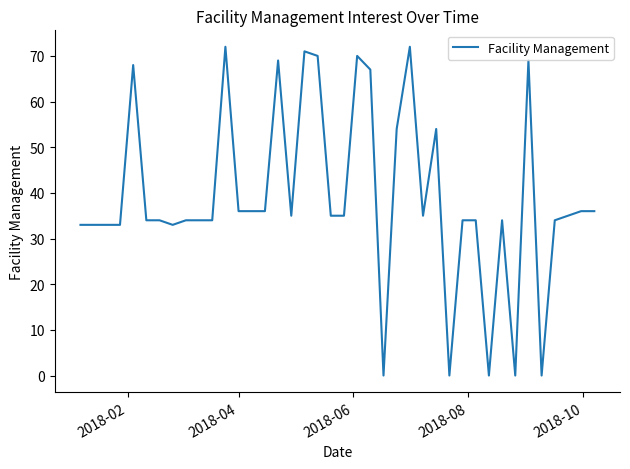

What is the maximum value shown in the chart?

72